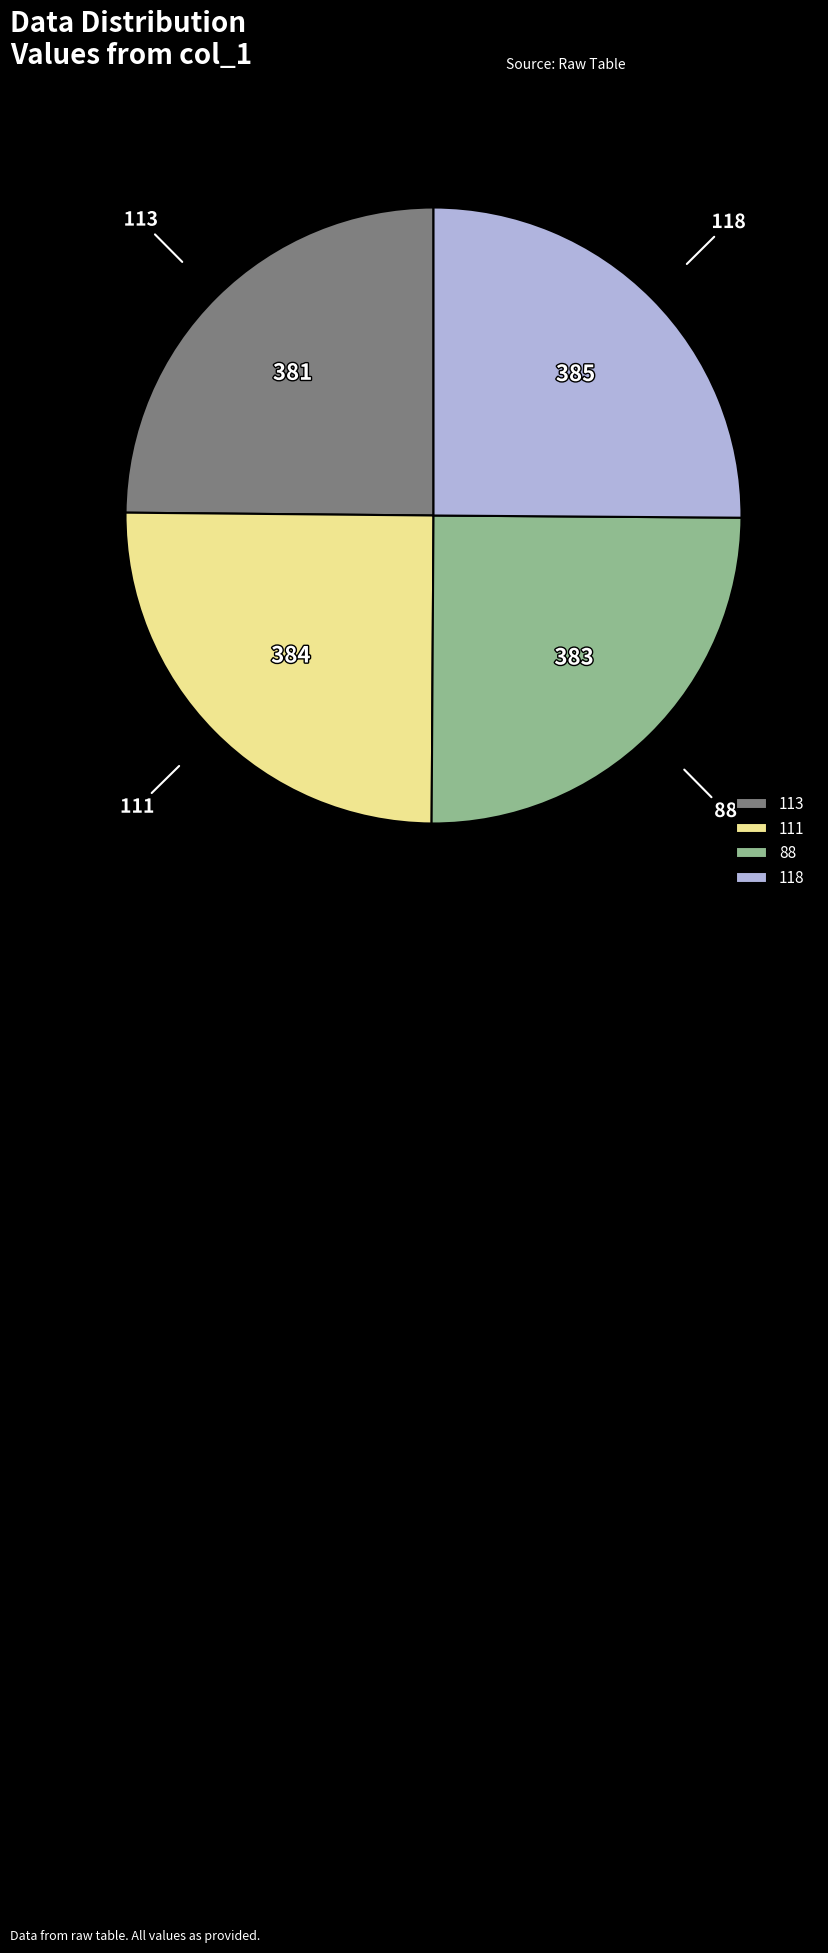

The 113 slice represents 37% of the pie. True or false?

False